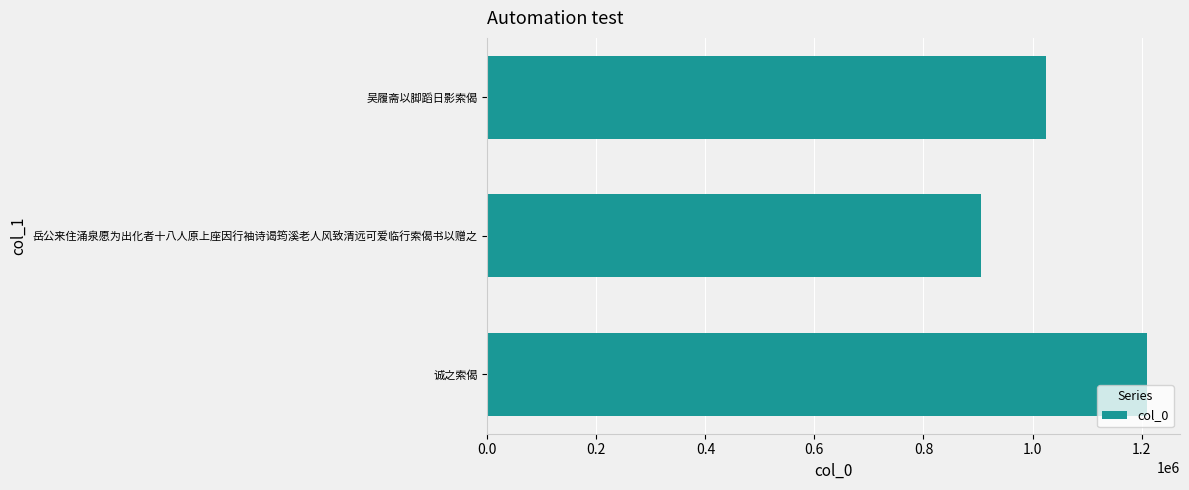

What is the ratio of the value at 吴履斋以脚蹈日影索偈 to the value at 岳公来住涌泉愿为出化者十八人原上座因行袖诗谒筠溪老人风致清远可爱临行索偈书以赠之?

1.1